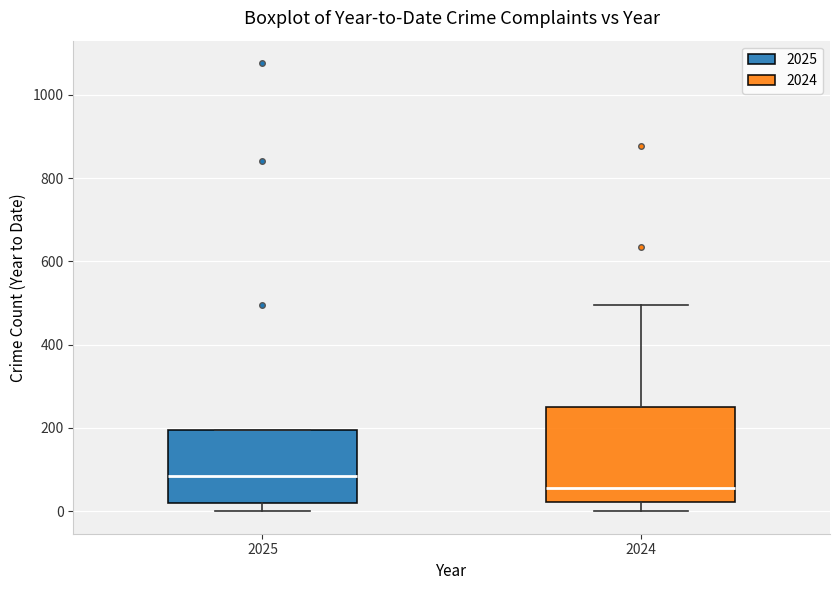

Where is the lower edge of the box at x = 2024 on the y-axis? The values are not printed on the chart, so give them approximately, as read against the axis.

20